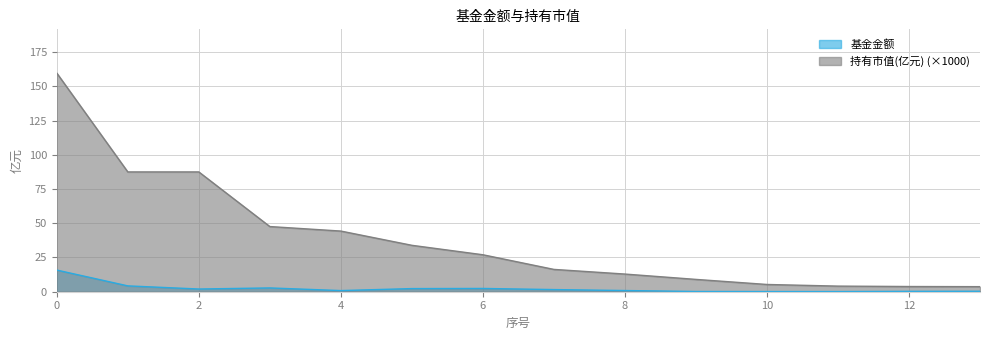

What is the difference between the 持有市值(亿元) values at 13 and 5?

30.2